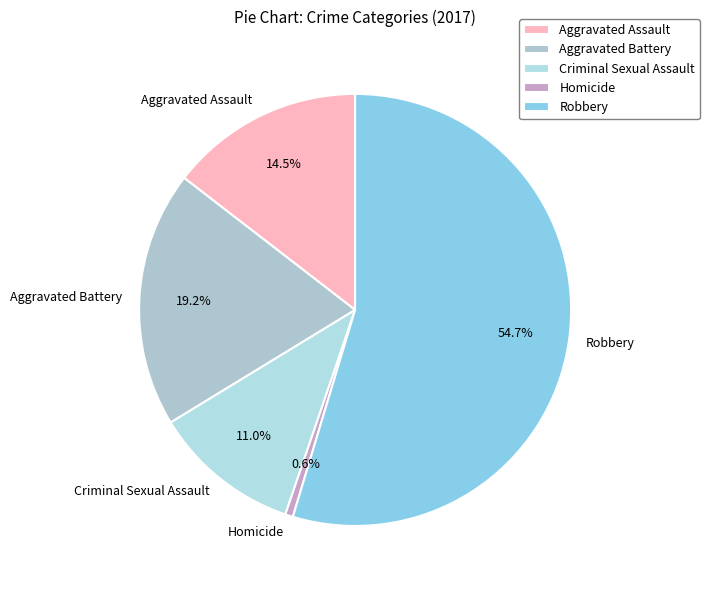

What is the largest slice in the pie chart?

Robbery